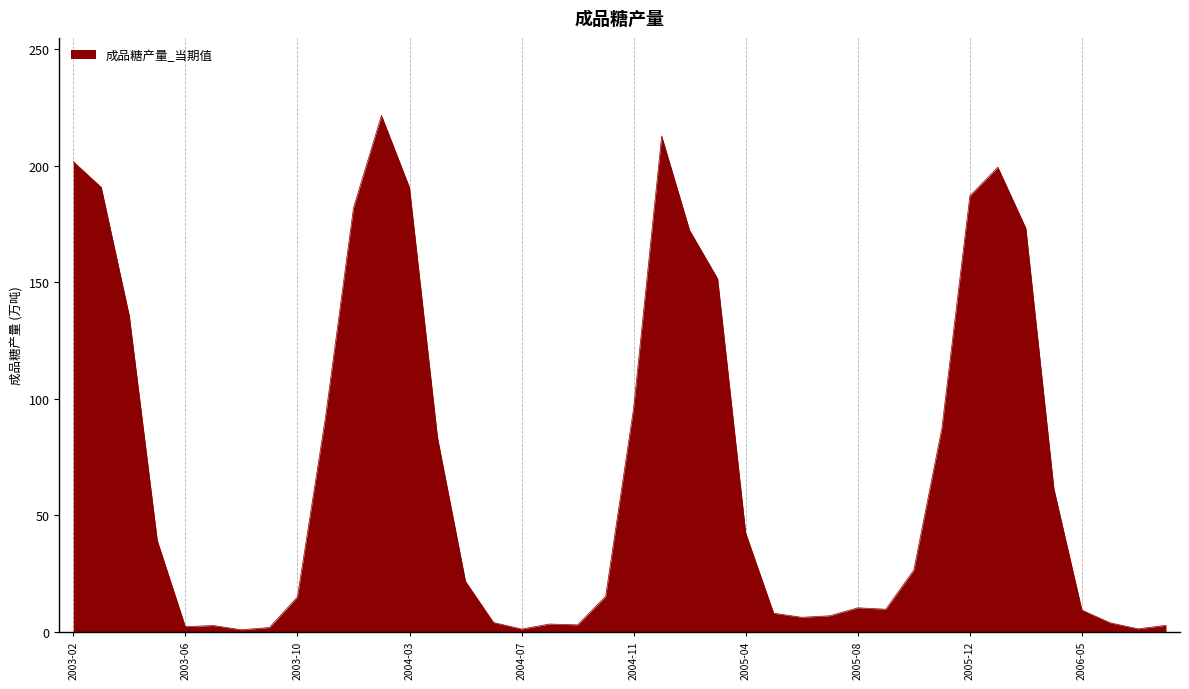

What is the greatest value displayed?

221.6